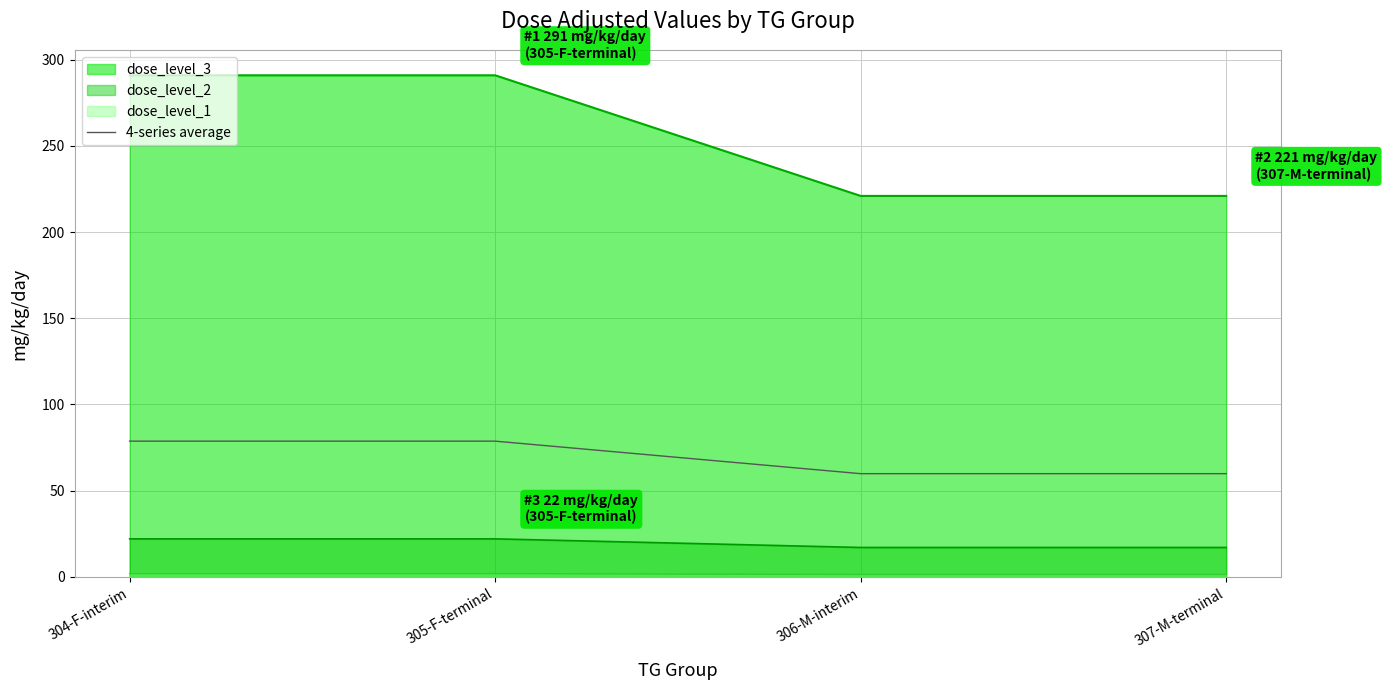

True or false: the data has more than 0 interior local peaks.

False